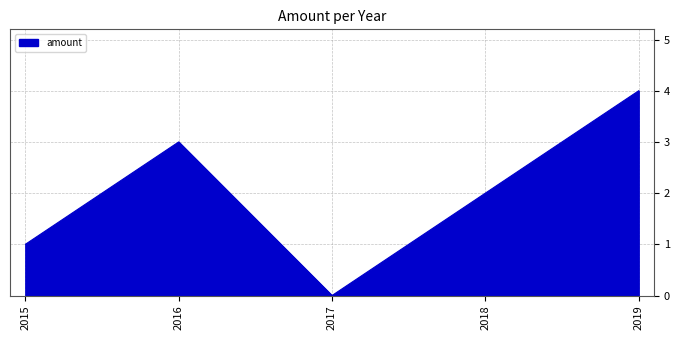

Is it true that the value at 2015 is 2?

False